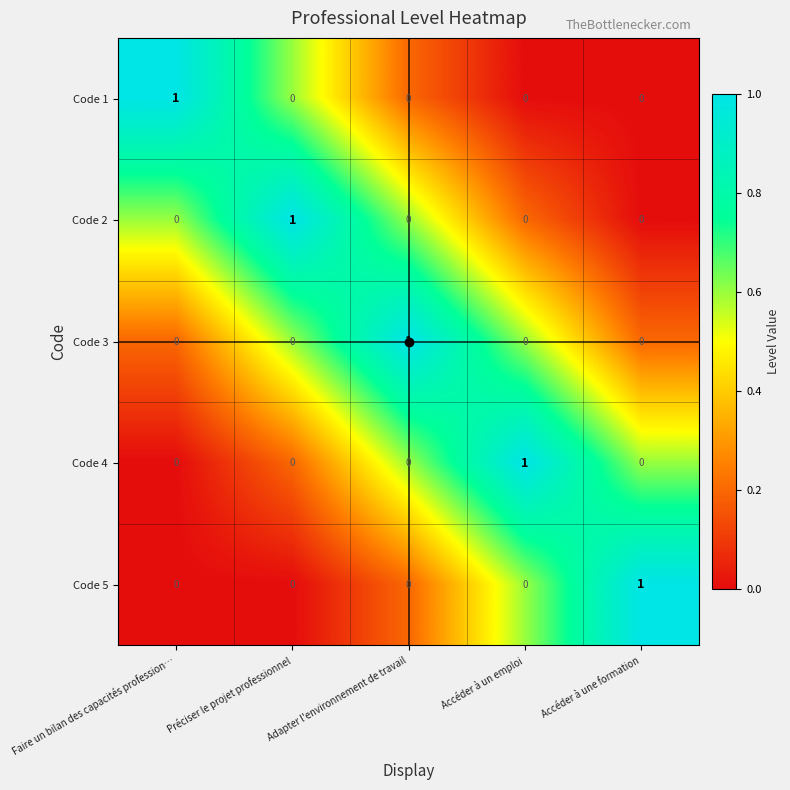

Which category has the highest value in the Code 2 series?

Préciser le projet professionnel